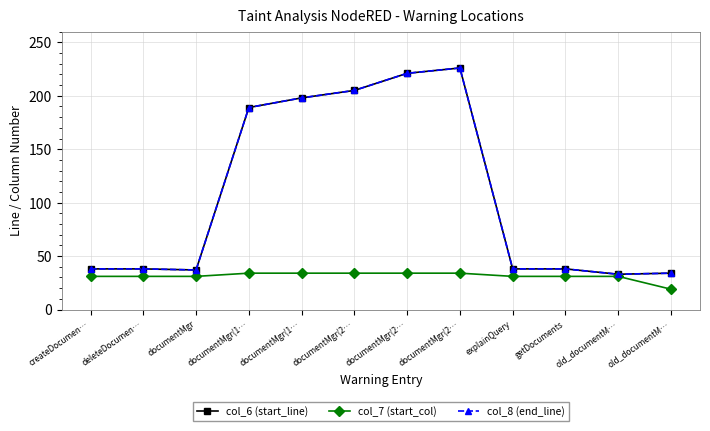

True or false: col_8 (end_line) and col_7 (start_col) cross at least once.

False